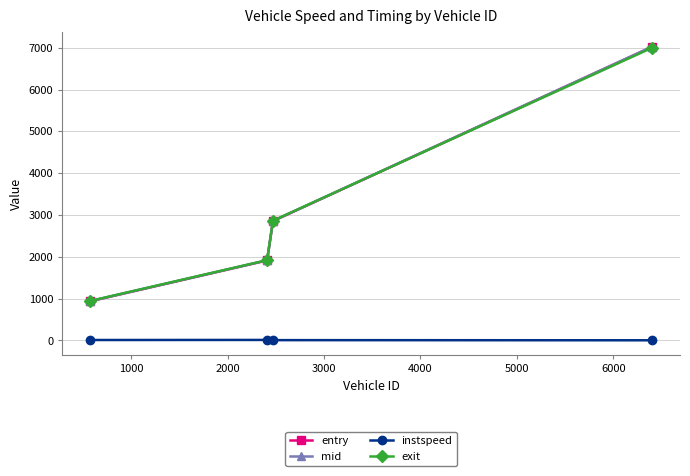

How many data points in exit are less than 2864?

2